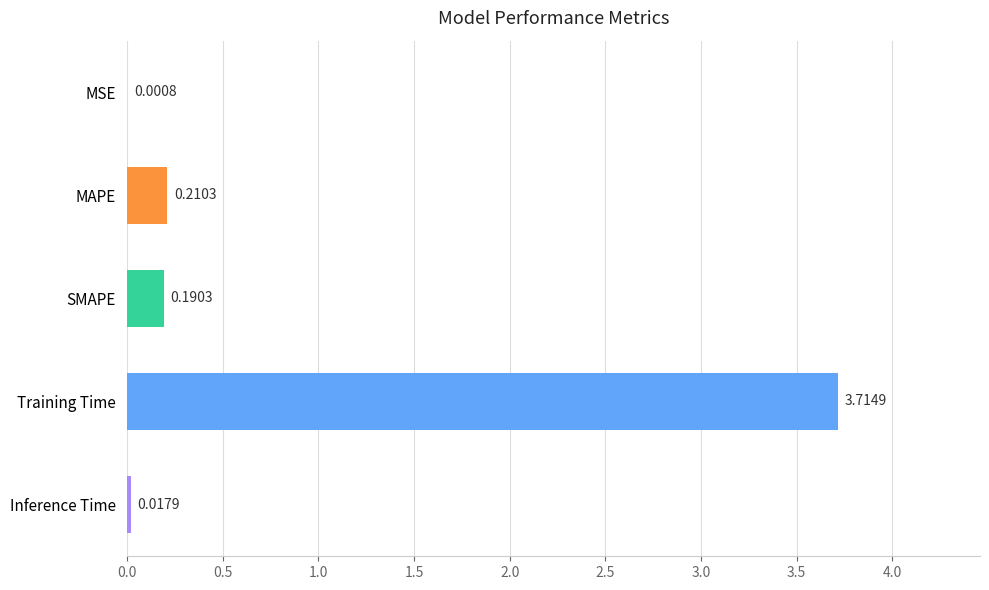

What is the sum of the values at Training Time and Inference Time?

3.7